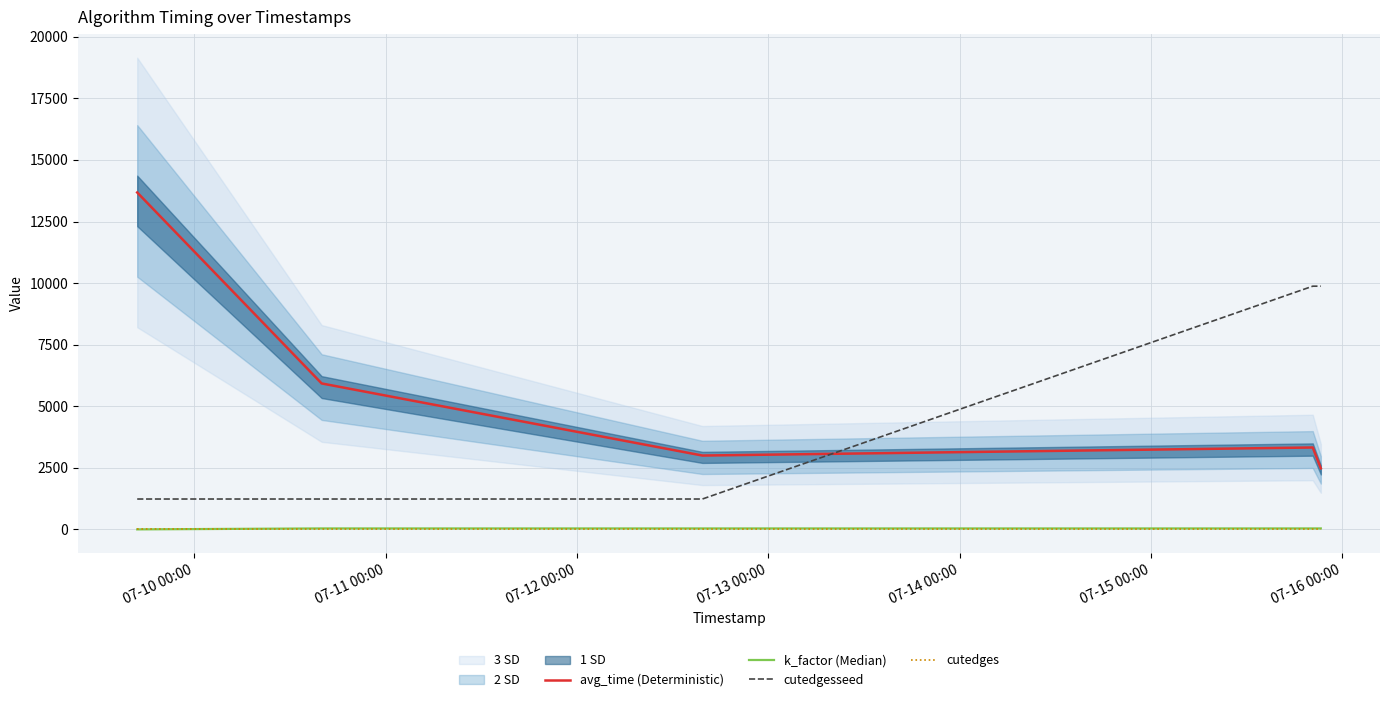

What is the value of the cutedges point at the 1st from the left?

1.0